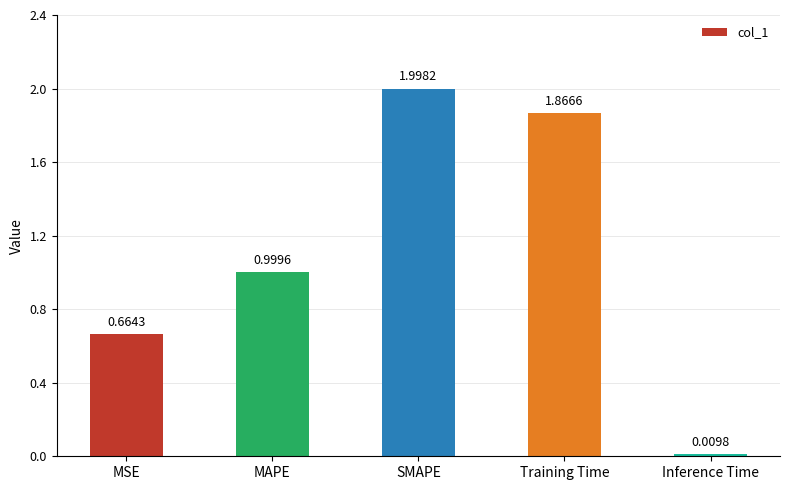

What is the average value?

1.1